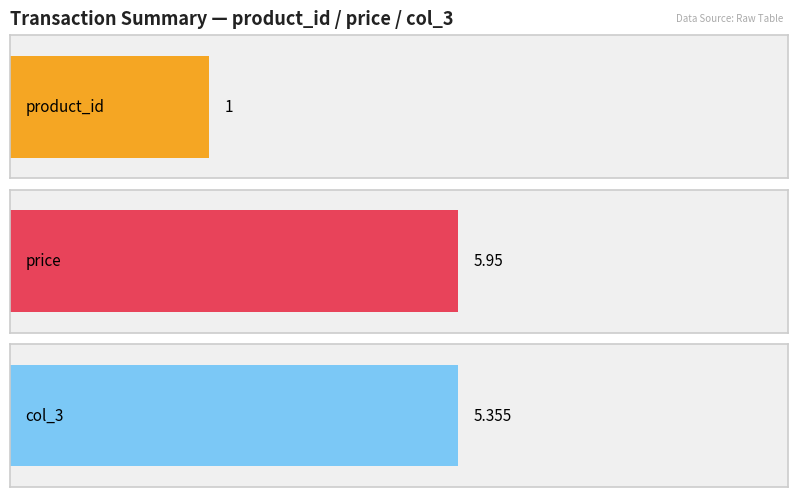

Which series has the largest total across all categories?

price